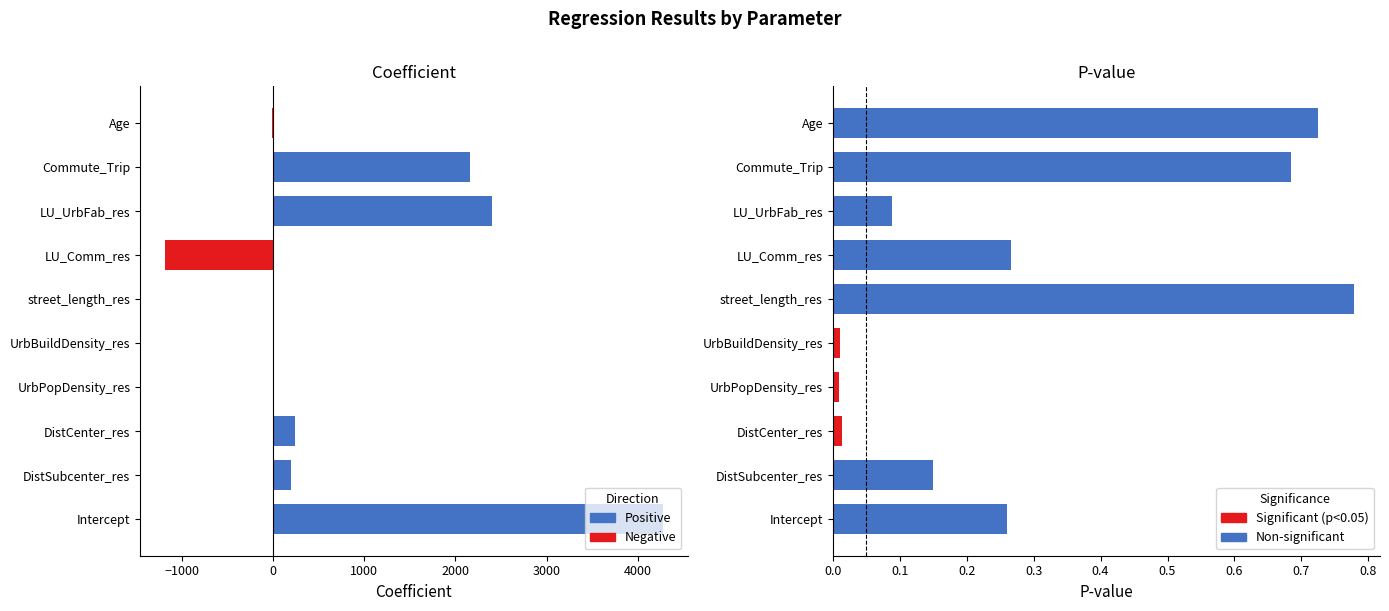

Count the number of data series in this chart.

2